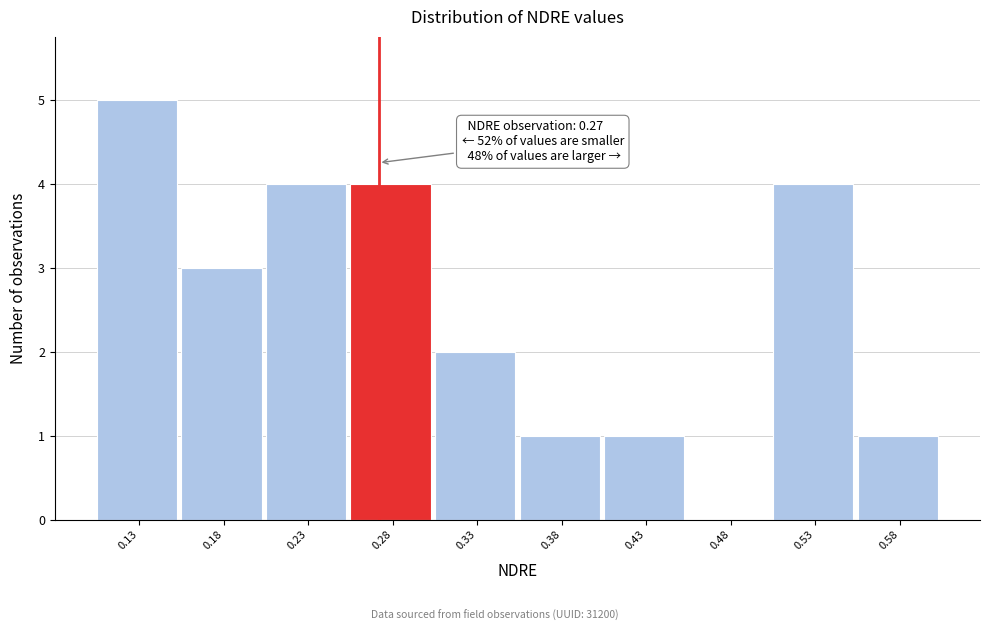

Which range on the x-axis has the tallest bar?

0.100 to 0.151